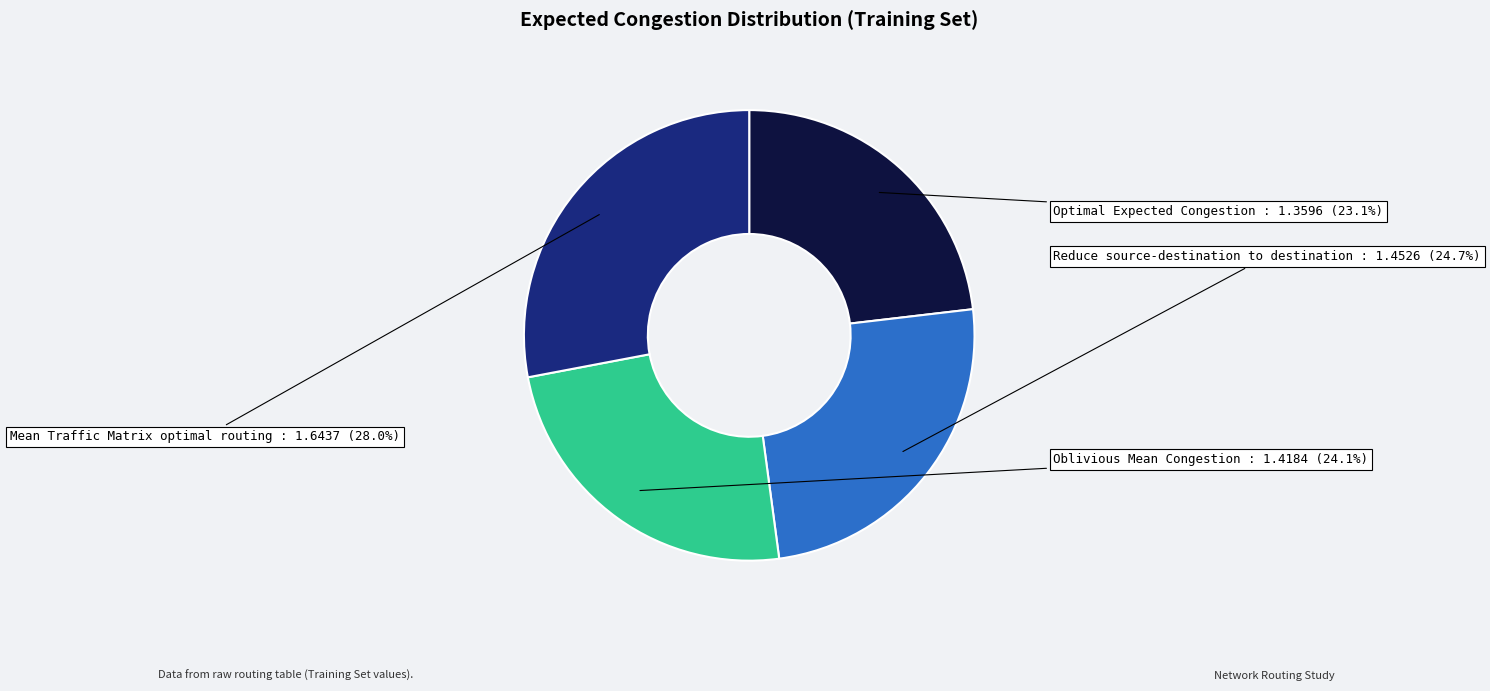

Does any single category account for the majority?

No